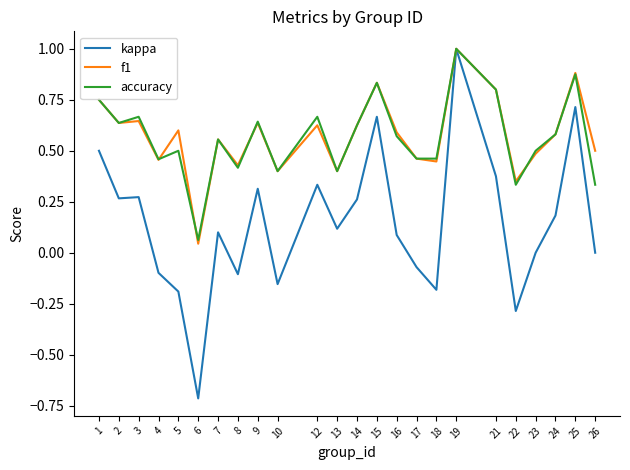

Is the value of accuracy at 23 greater than the value of f1 at 6?

Yes